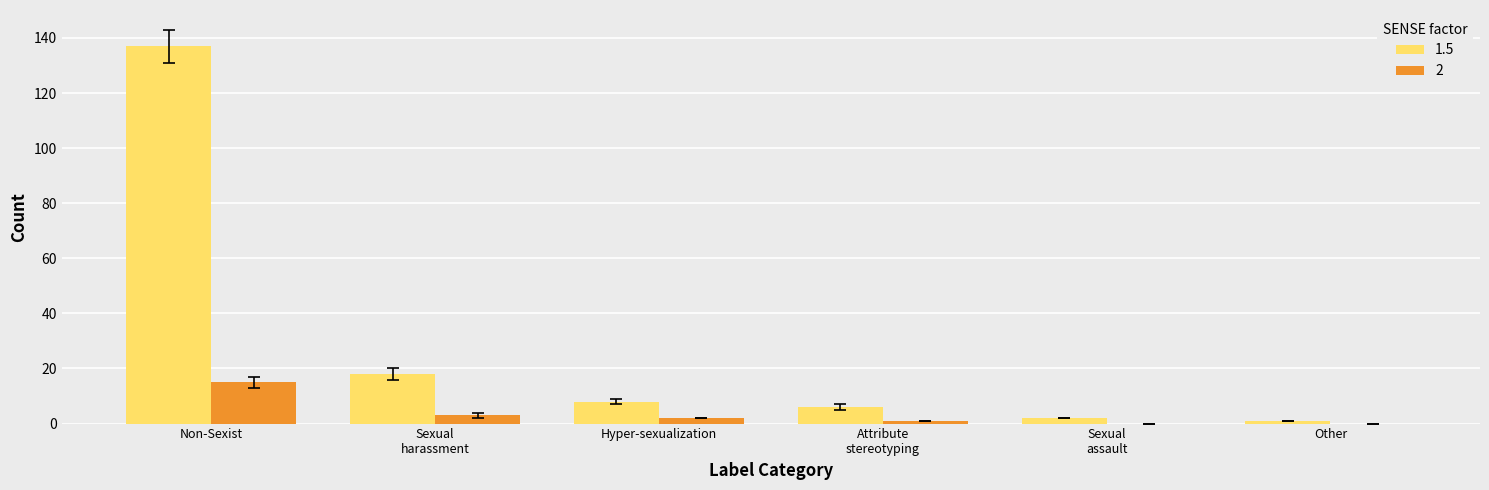

Which series changed the most between Non-Sexist and Other?

1.5